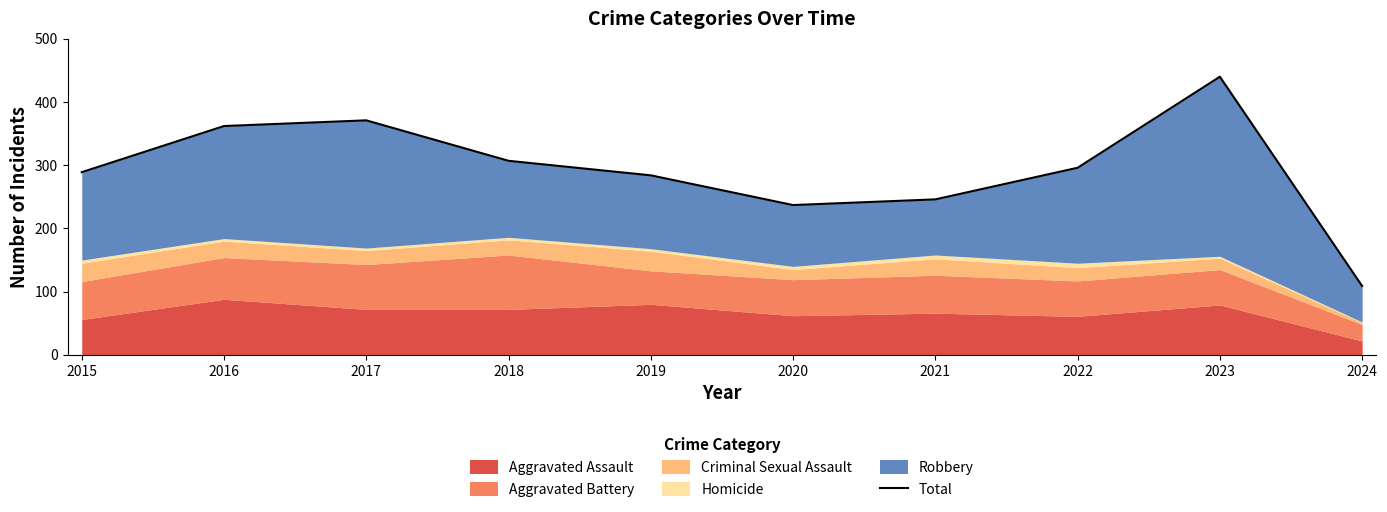

At which category does the chart reach its minimum across all series?

2024